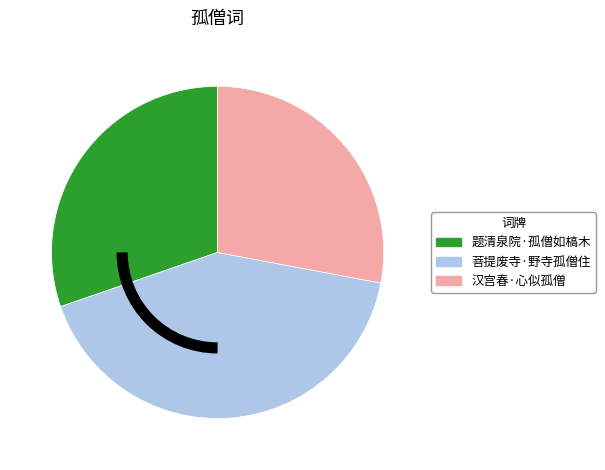

Which slice is the smallest?

汉宫春·心似孤僧